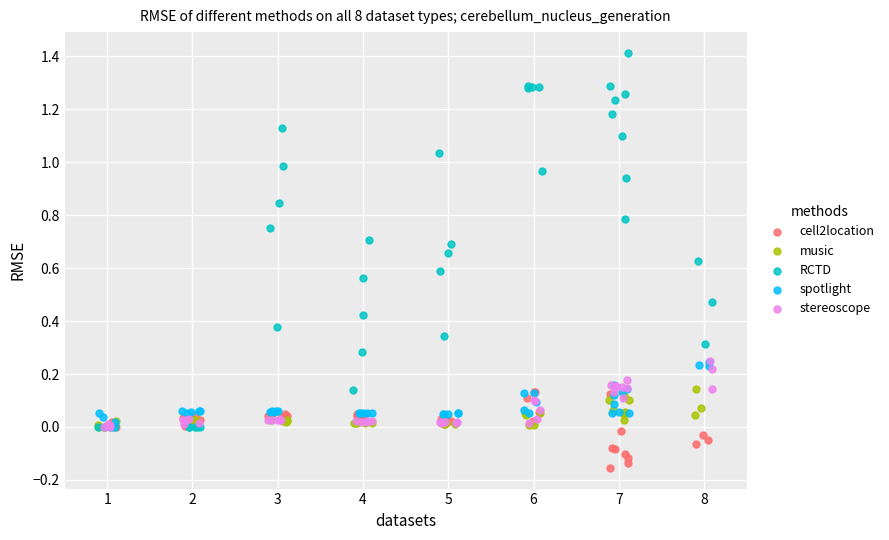

Which series reaches the minimum Y coordinate?

cell2location